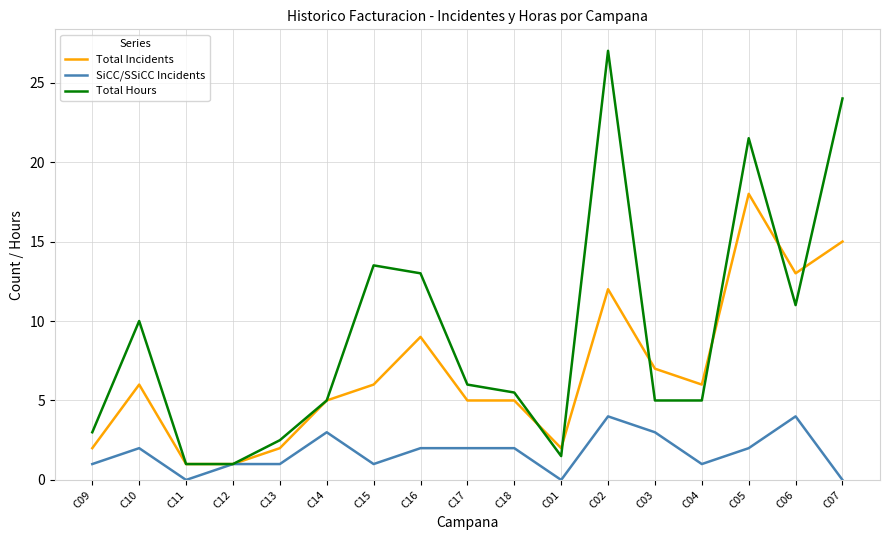

Reading left to right, list all the values displayed in this chart.

Total Incidents: 2.0	6.0	1.0	1.0	2.0	5.0	6.0	9.0	5.0	5.0	2.0	12.0	7.0	6.0	18.0	13.0	15.0
SiCC/SSiCC Incidents: 1.0	2.0	0.0	1.0	1.0	3.0	1.0	2.0	2.0	2.0	0.0	4.0	3.0	1.0	2.0	4.0	0.0
Total Hours: 3.0	10.0	1.0	1.0	2.5	5.0	13.5	13.0	6.0	5.5	1.5	27.0	5.0	5.0	21.5	11.0	24.0